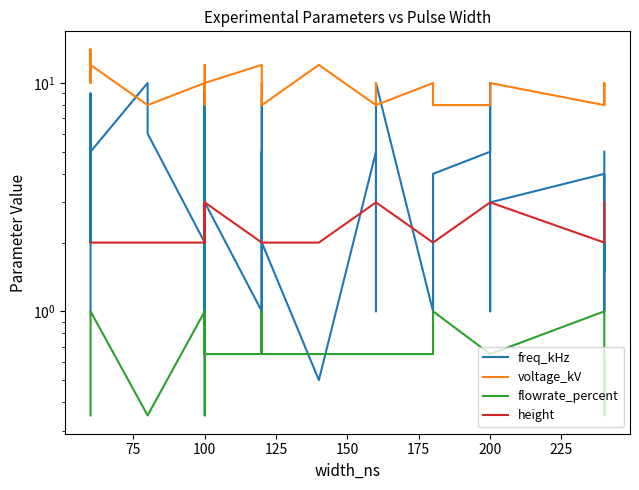

List the series in order of their peak value, highest first.

voltage_kV, freq_kHz, height, flowrate_percent